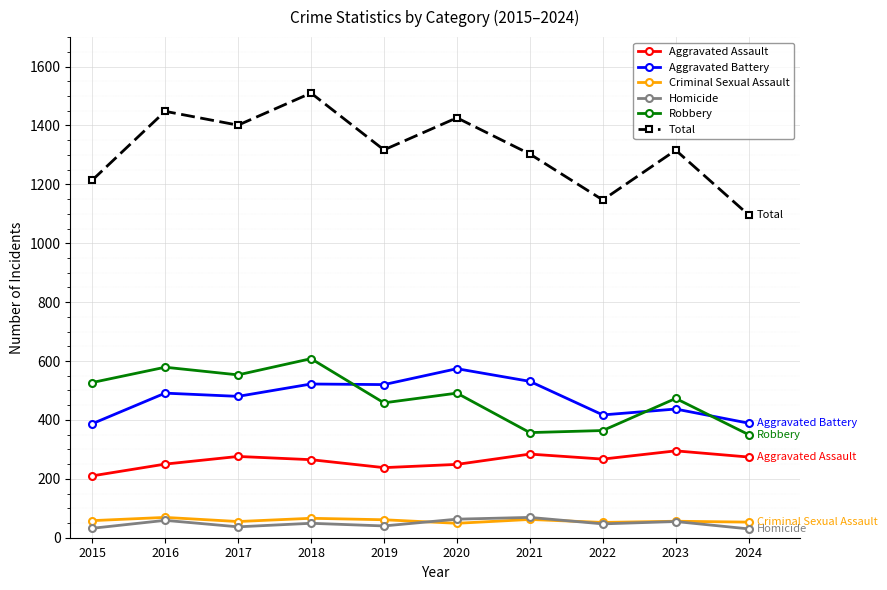

How many lines are shown in the chart?

6